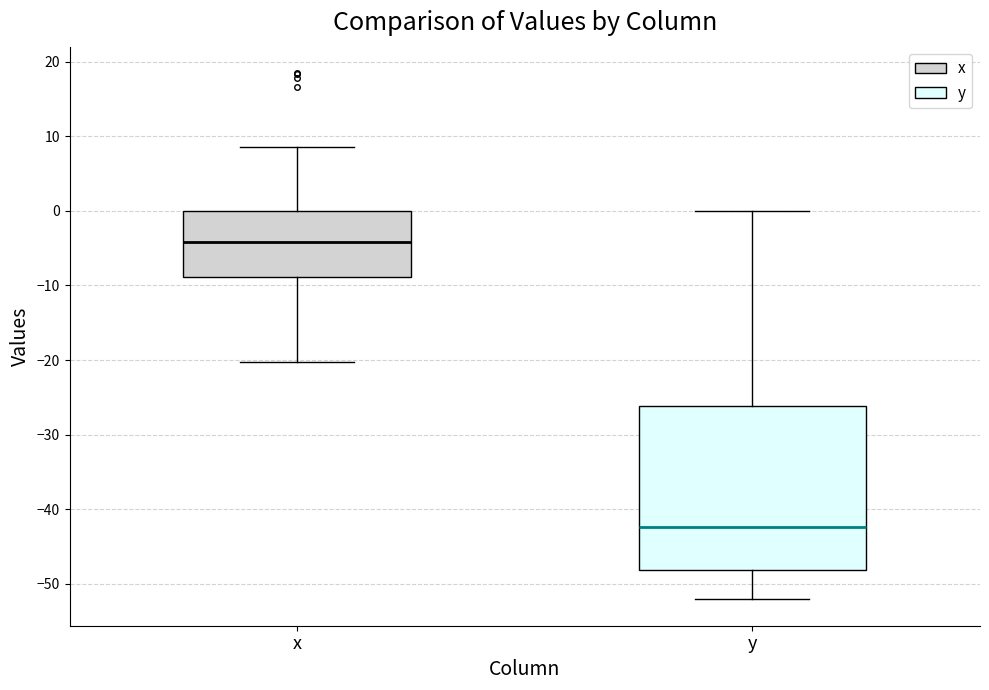

Where does the upper whisker of the box for y end on the y-axis? The values are not printed on the chart, so give them approximately, as read against the axis.

0